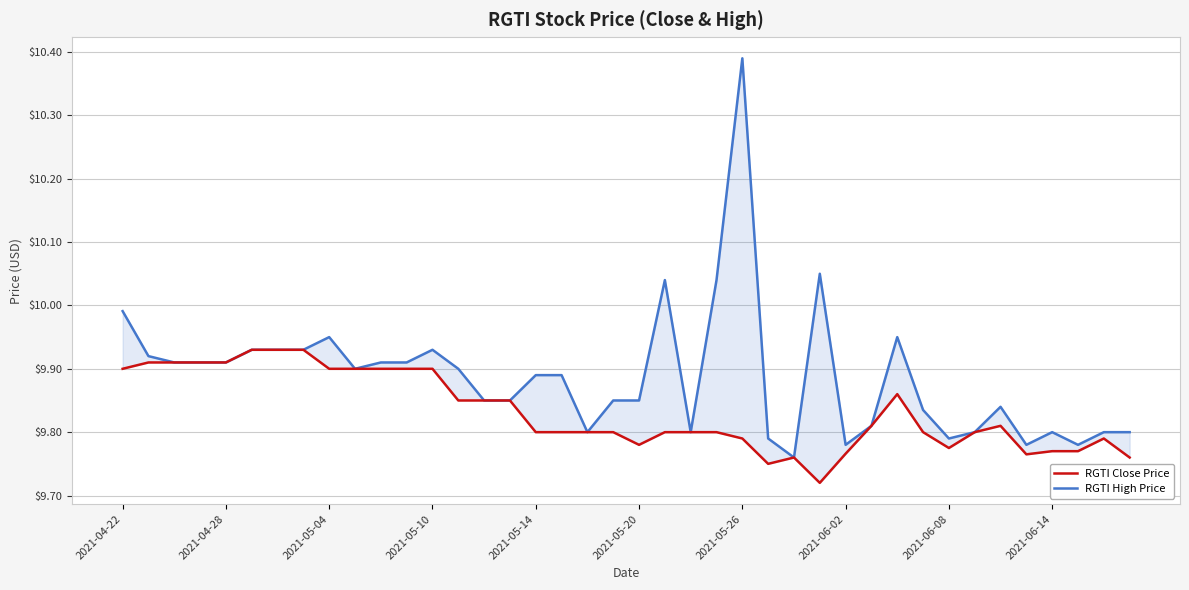

True or false: RGTI Close Price and RGTI High Price intersect in this chart.

False